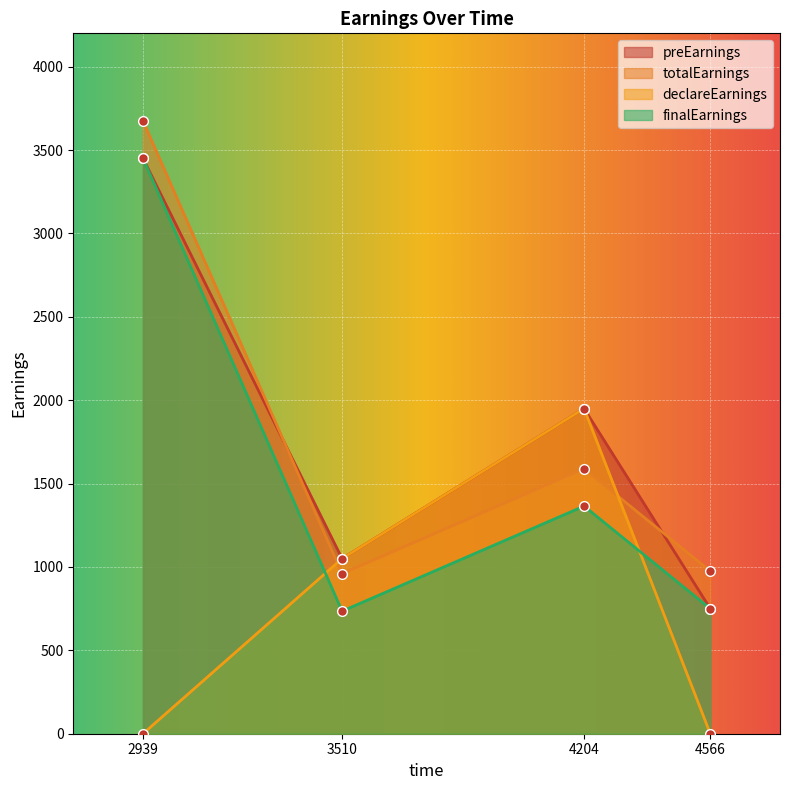

What are all the series names shown in the legend?

preEarnings, totalEarnings, declareEarnings, finalEarnings